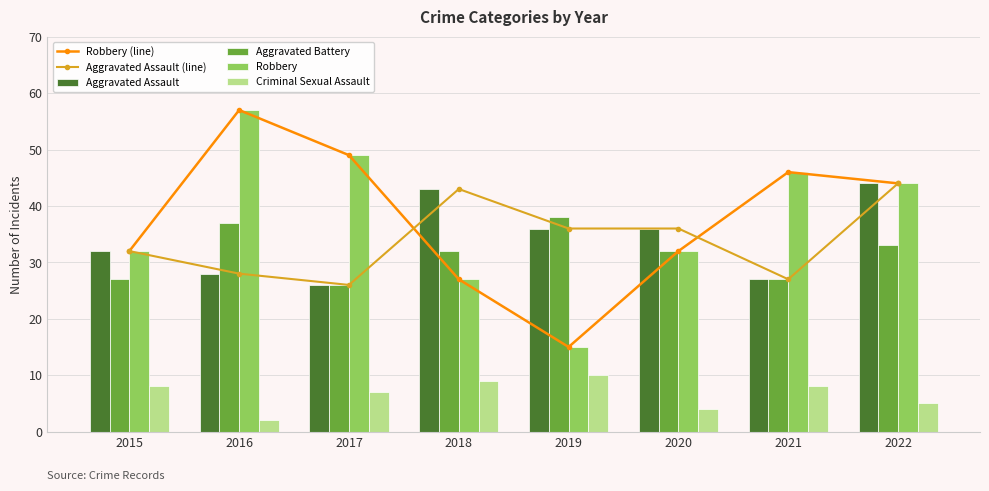

Reading left to right, what are all the values shown in this chart?

Robbery (line): 32	57	49	27	15	32	46	44
Aggravated Assault (line): 32	28	26	43	36	36	27	44
Aggravated Assault: 32	28	26	43	36	36	27	44
Aggravated Battery: 27	37	26	32	38	32	27	33
Robbery: 32	57	49	27	15	32	46	44
Criminal Sexual Assault: 8	2	7	9	10	4	8	5